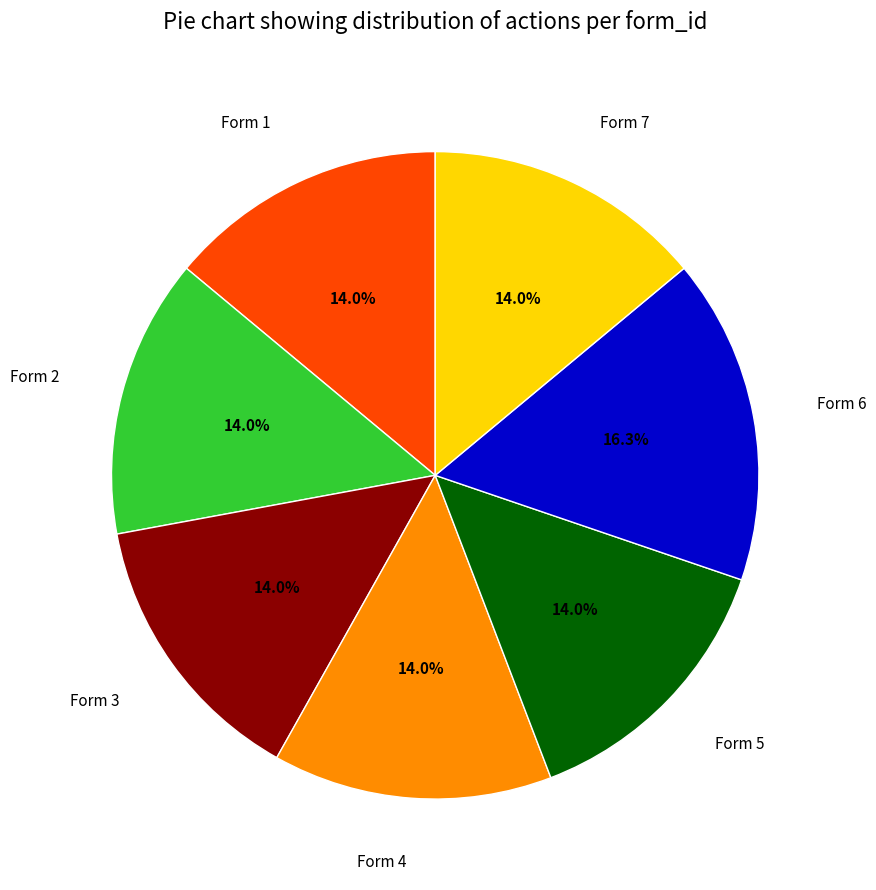

What is the ratio of the value at Form 6 to the value at Form 3?

1.2